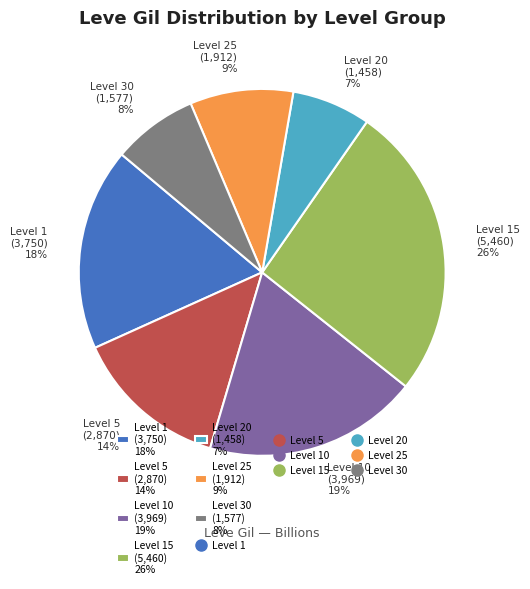

Count the number of slices in the pie.

7